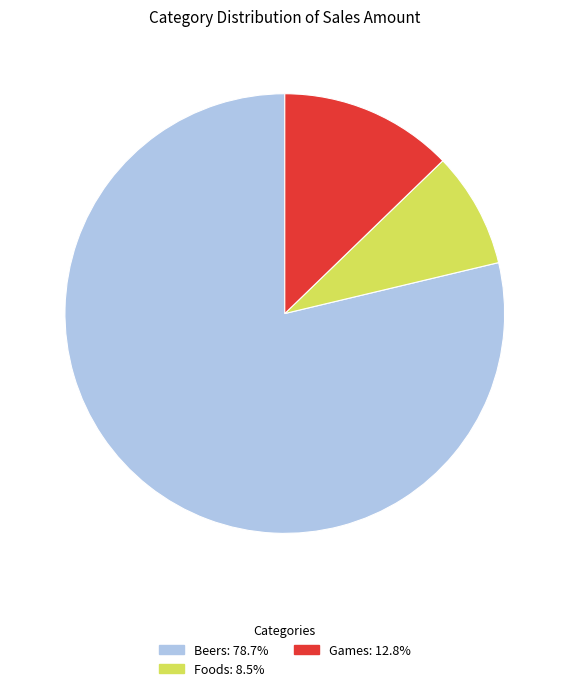

Is there any slice that represents more than half of the pie?

Yes